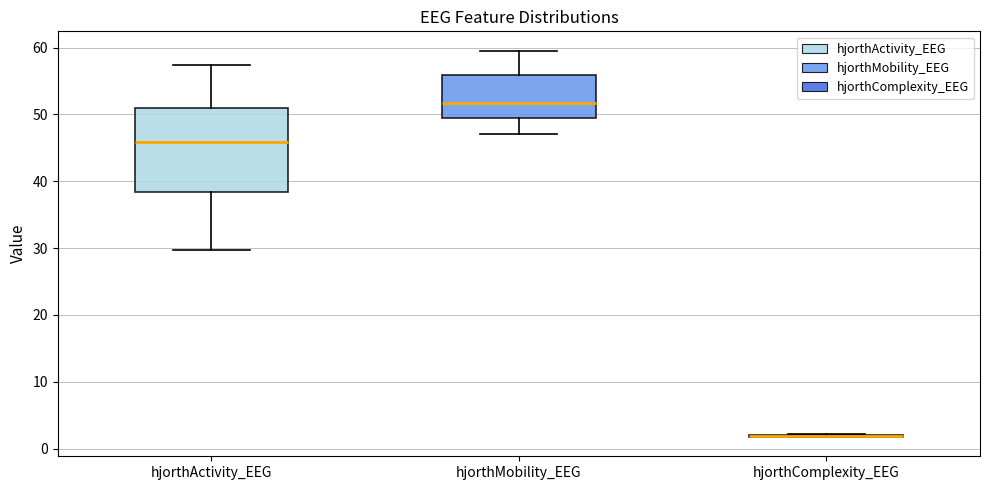

Comparing the boxes themselves (not the whiskers), which one is the tallest?

hjorthActivity_EEG